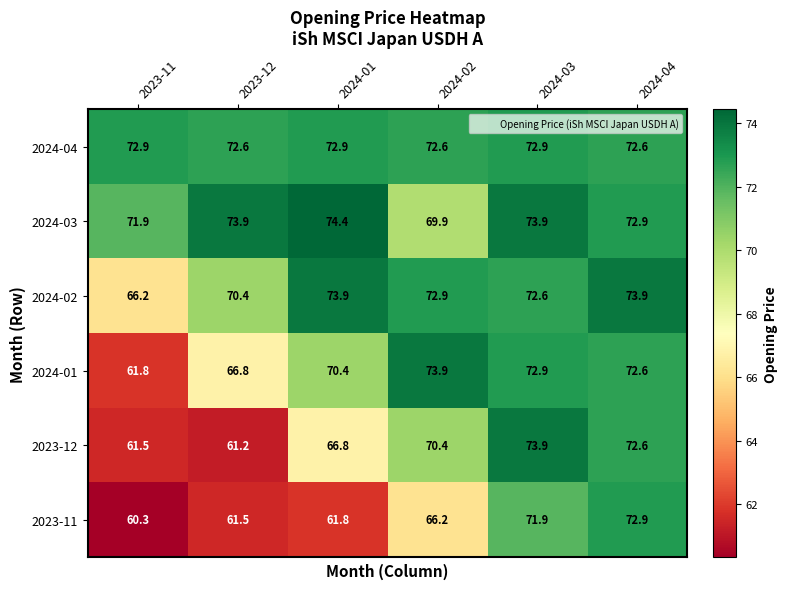

What is the maximum value shown in the chart?

74.4